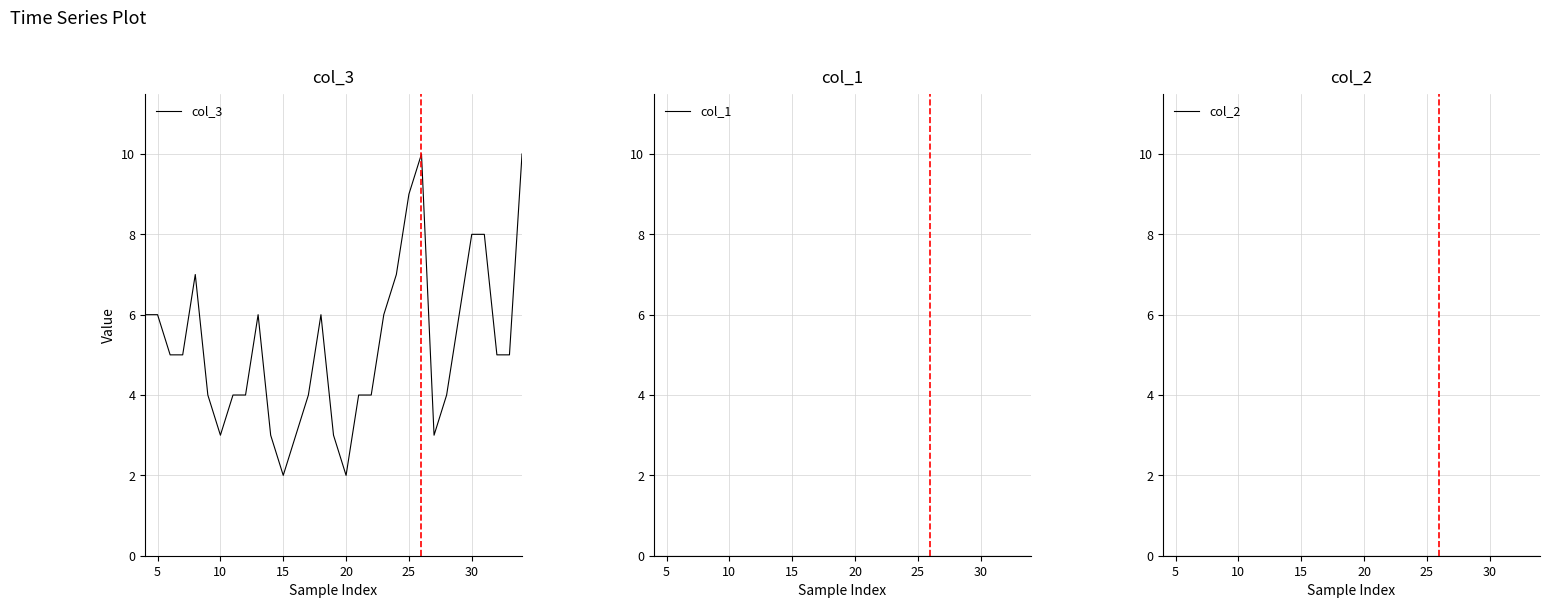

How many lines are shown in the chart?

3